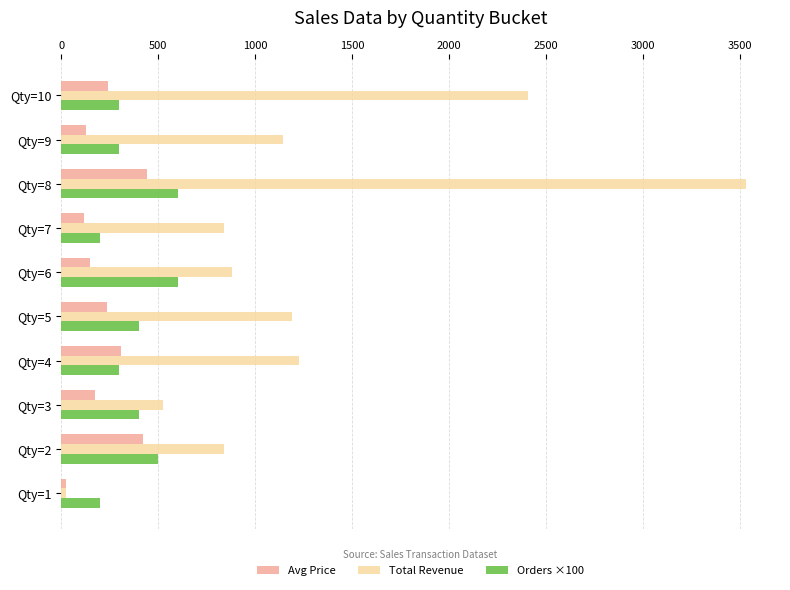

At which label is Total Revenue closest to 1776?

Qty=4